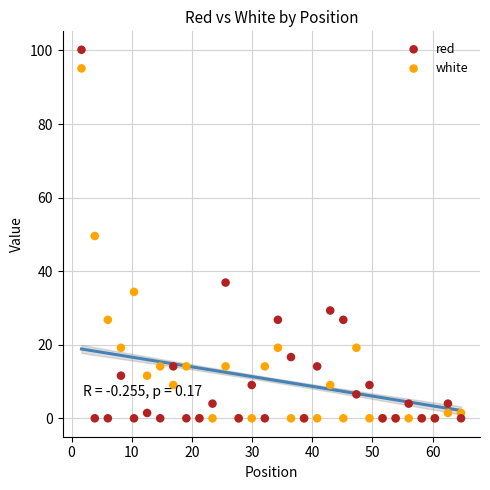

In the white series, what Y value is closest to 47?

49.6